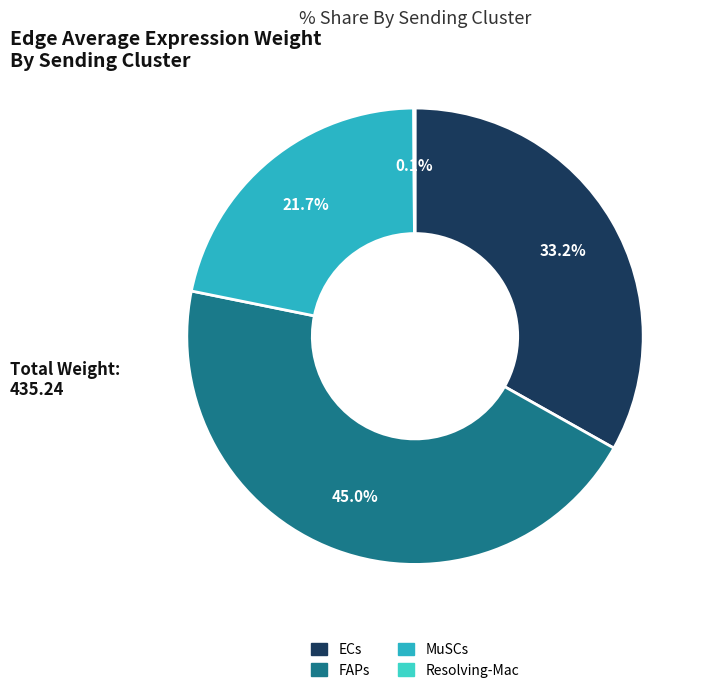

Which slice is the largest?

FAPs